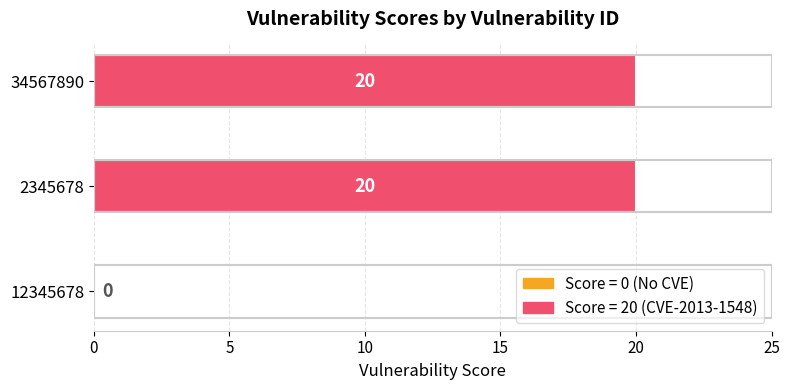

Count the values in the range 0 to 20.

3